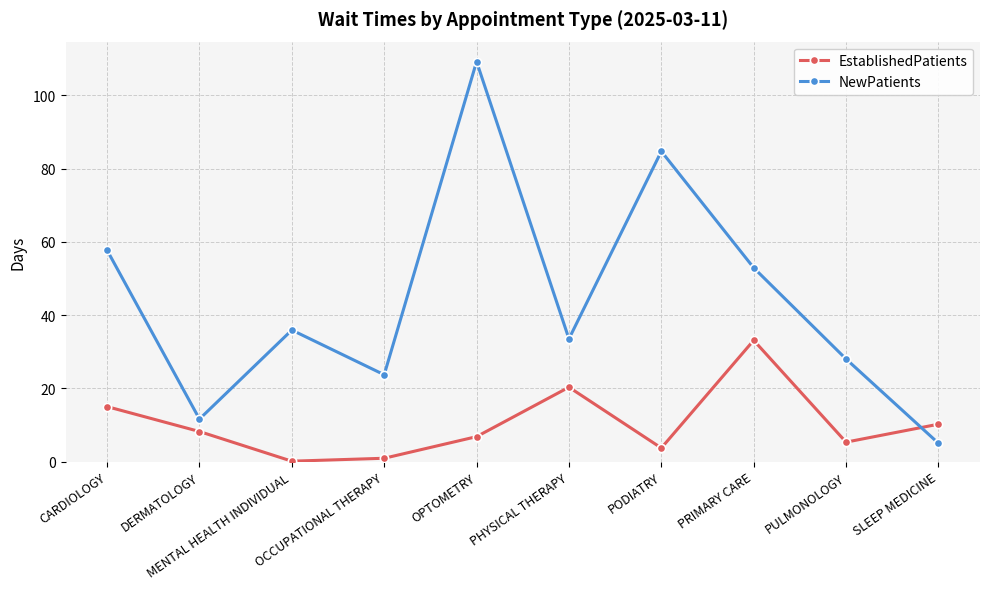

List the labels in order of NewPatients value, smallest first.

SLEEP MEDICINE, DERMATOLOGY, OCCUPATIONAL THERAPY, PULMONOLOGY, PHYSICAL THERAPY, MENTAL HEALTH INDIVIDUAL, PRIMARY CARE, CARDIOLOGY, PODIATRY, OPTOMETRY